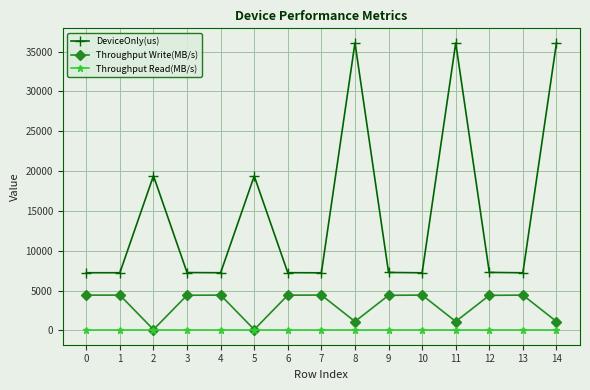

Rank the series by their average value, from lowest to highest.

Throughput Read(MB/s), Throughput Write(MB/s), DeviceOnly(us)